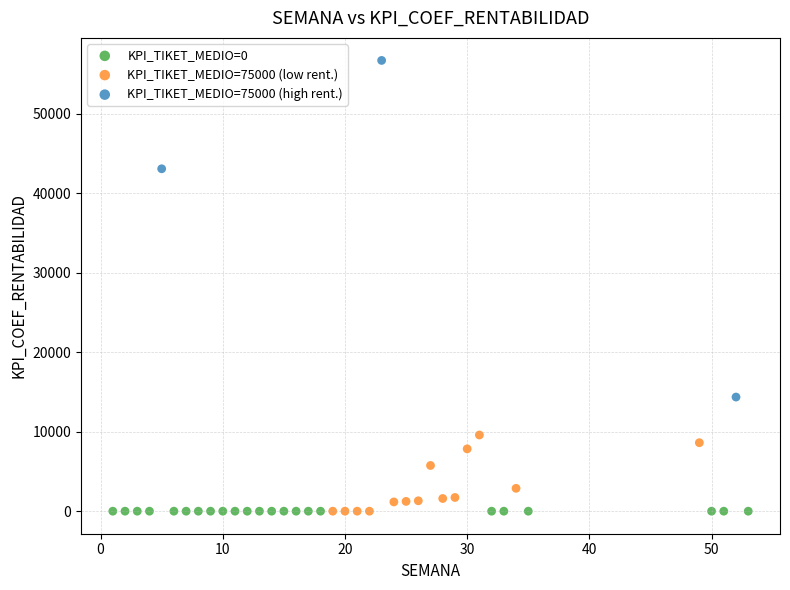

What are all the series names shown in the legend?

KPI_TIKET_MEDIO=0, KPI_TIKET_MEDIO=75000 (low rent.), KPI_TIKET_MEDIO=75000 (high rent.)